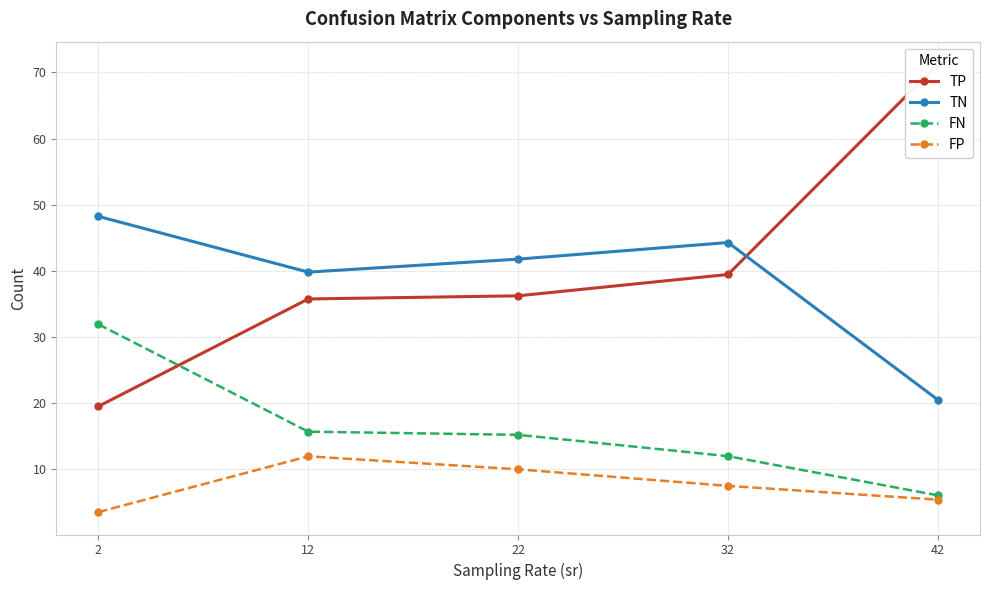

What is the difference between the maximum and minimum values in the FN series?

25.9